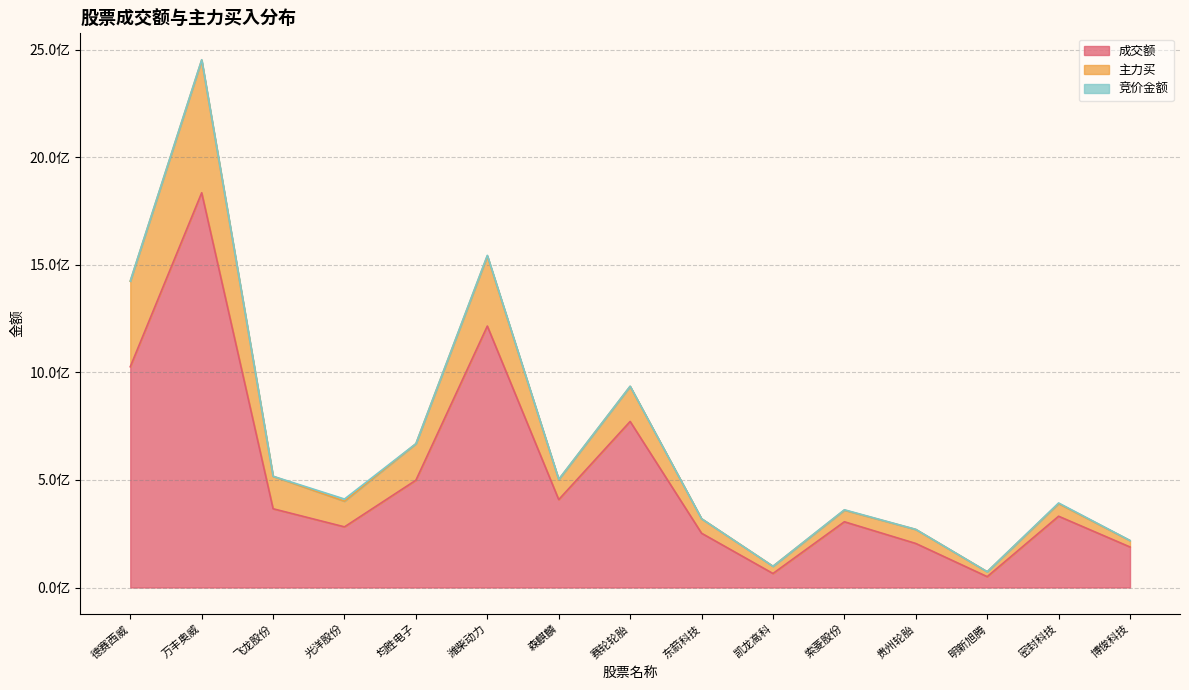

What is the approximate value of 成交额 at 光洋股份, to the nearest 10?

282021450